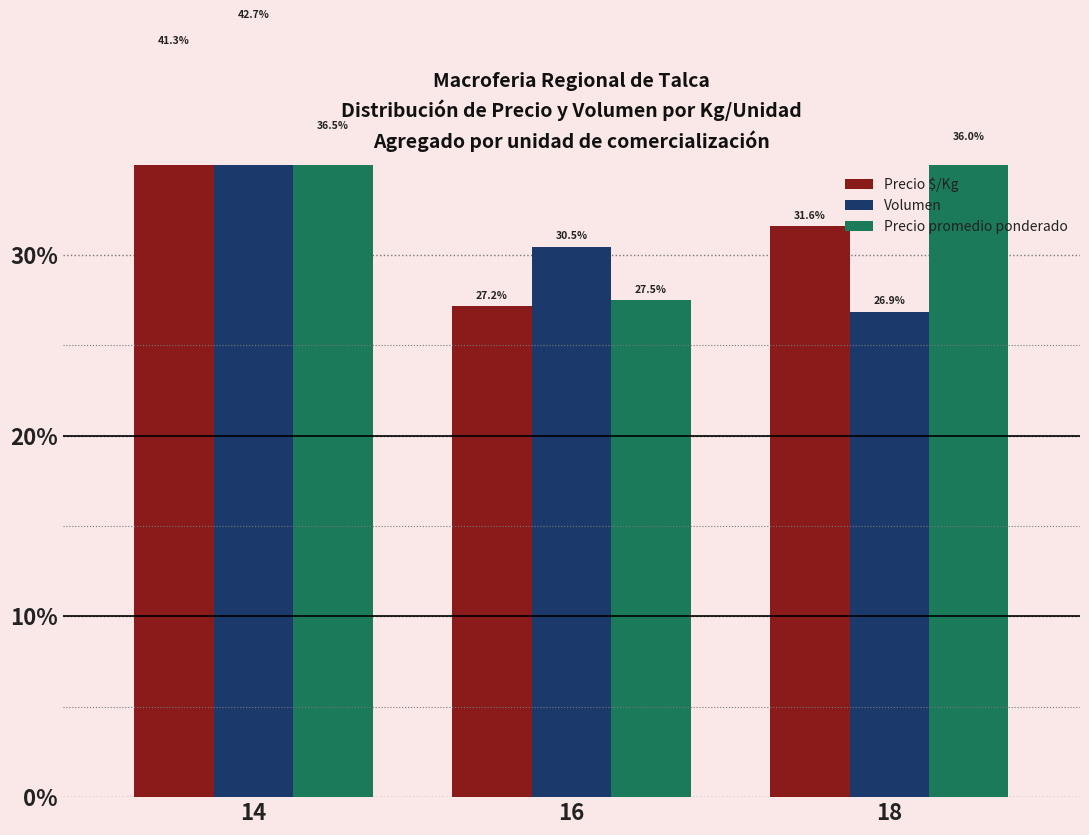

Is the value of Precio $/Kg at 14 greater than the value of Precio promedio ponderado at 16?

Yes